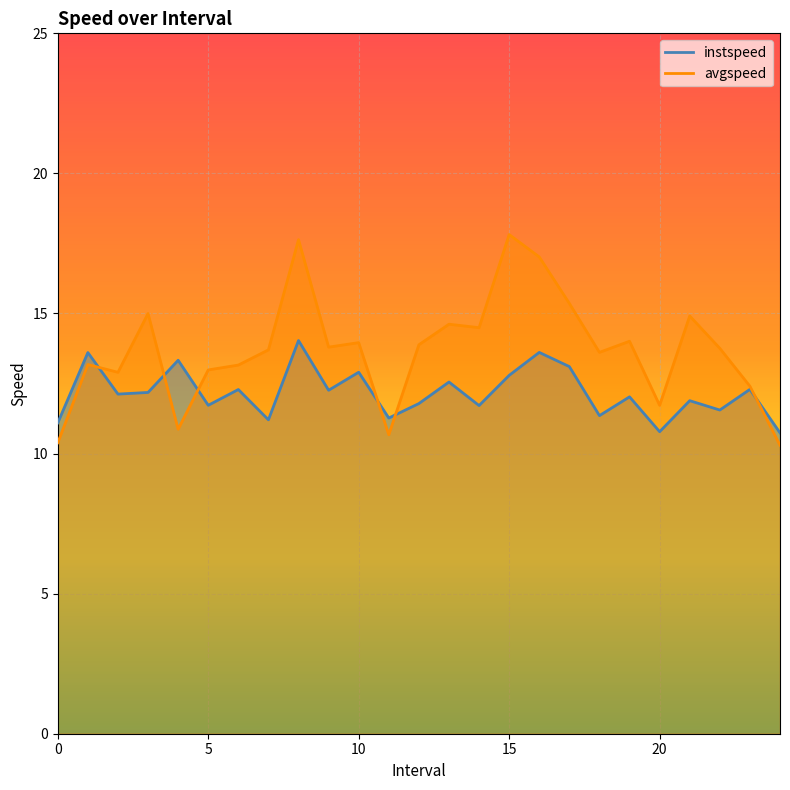

Rank the categories by avgspeed value from highest to lowest.

15.0, 8.0, 16.0, 17.0, 3.0, 21.0, 13.0, 14.0, 19.0, 10.0, 12.0, 9.0, 22.0, 7.0, 18.0, 1.0, 6.0, 5.0, 2.0, 23.0, 20.0, 4.0, 11.0, 0.0, 24.0